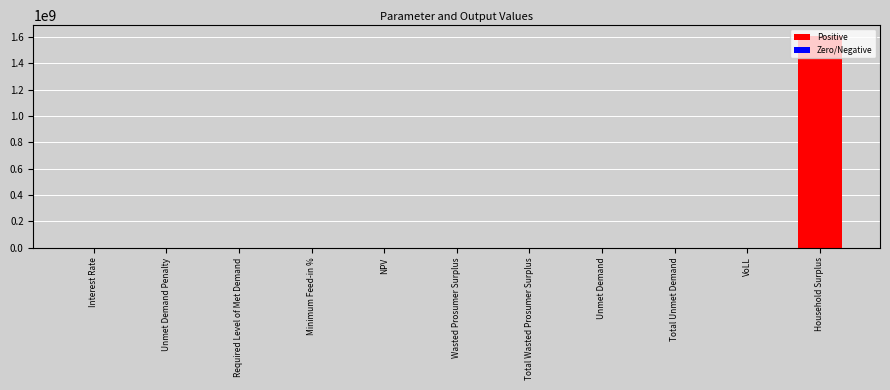

Which category has the highest value across all series?

Household Surplus